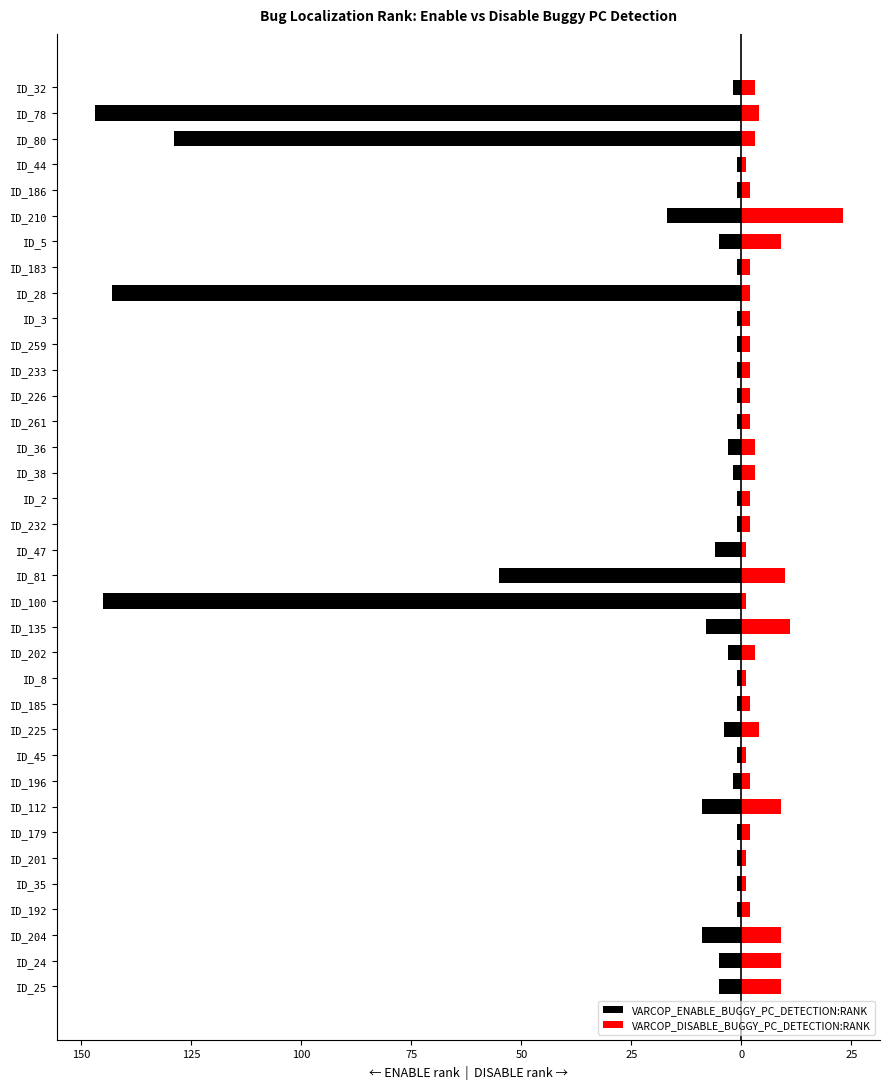

Is it true that VARCOP_DISABLE_BUGGY_PC_DETECTION:RANK equals 2 at ID_44?

False